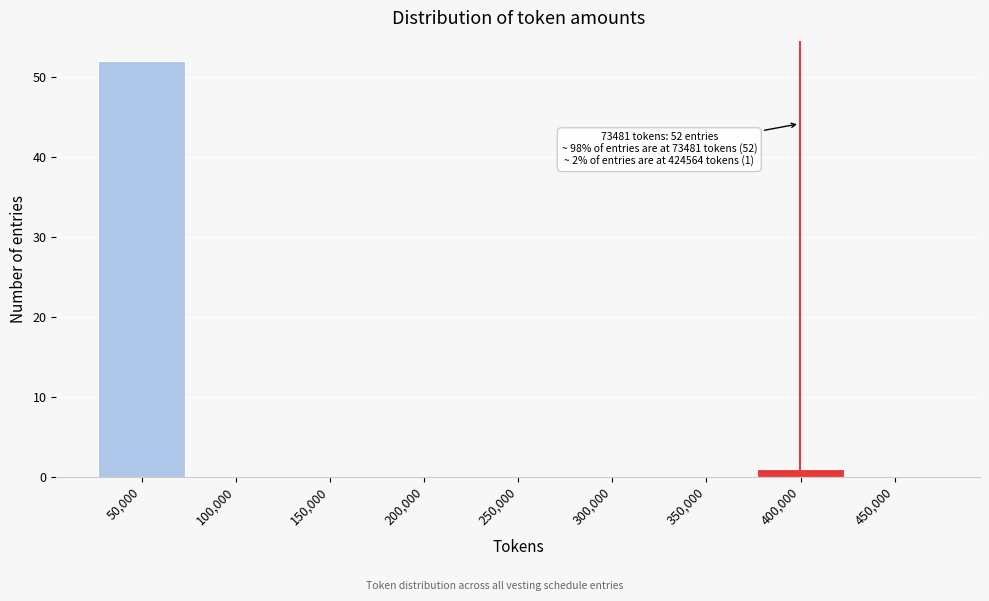

Reading left to right, list all the values displayed in this chart.

50,000=52	100,000=0	150,000=0	200,000=0	250,000=0	300,000=0	350,000=0	400,000=1	450,000=0